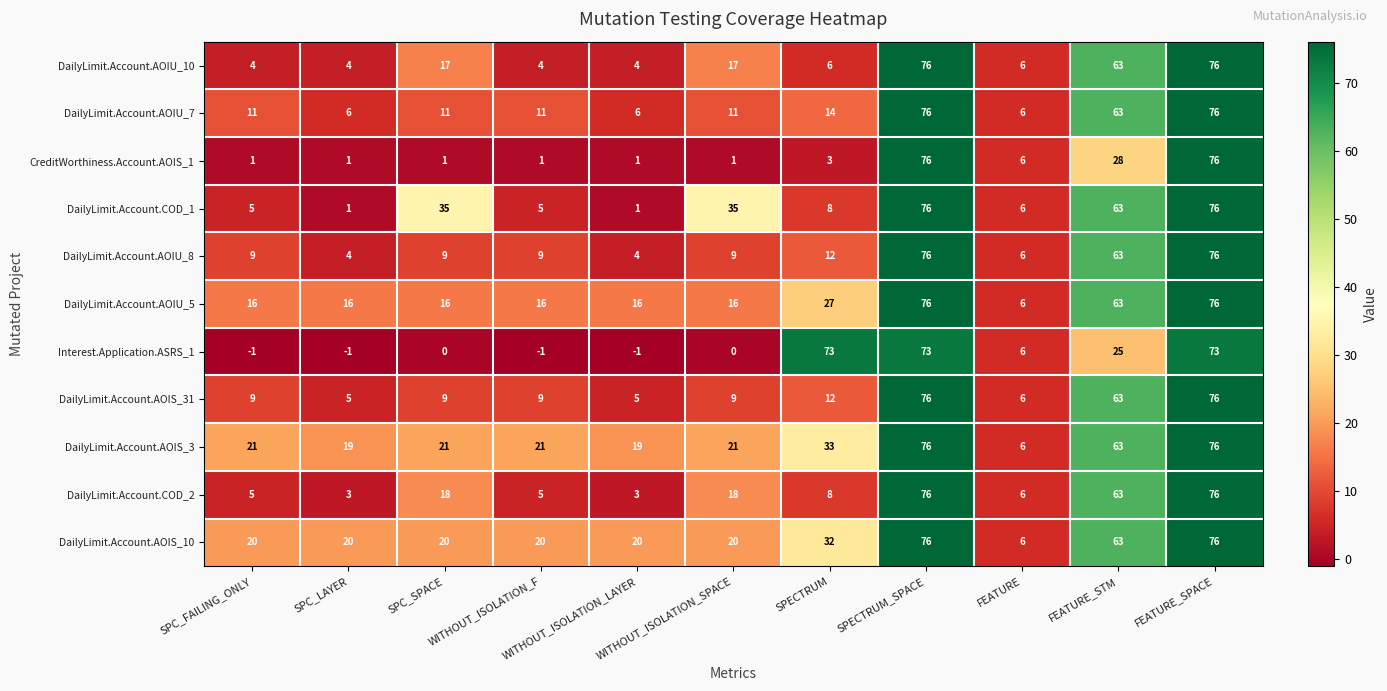

What is the maximum value shown in the chart?

76